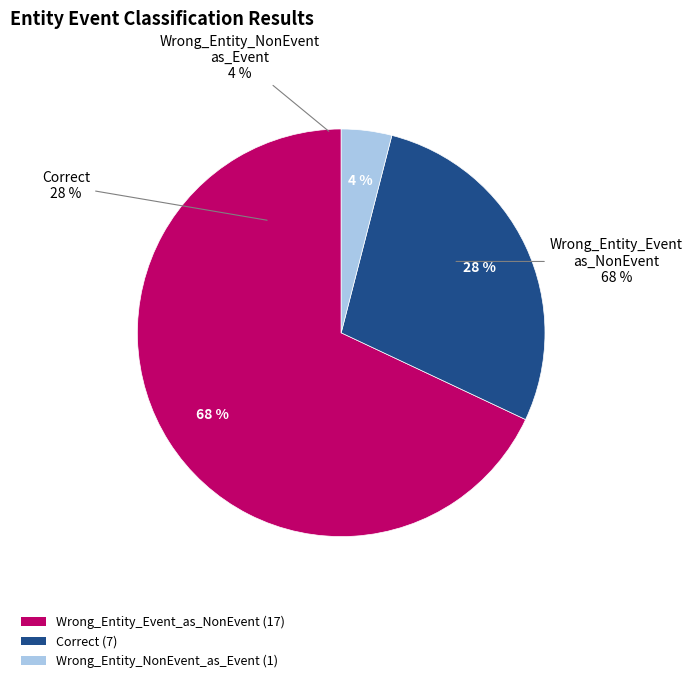

What is the majority slice?

Wrong_Entity_Event_as_NonEvent